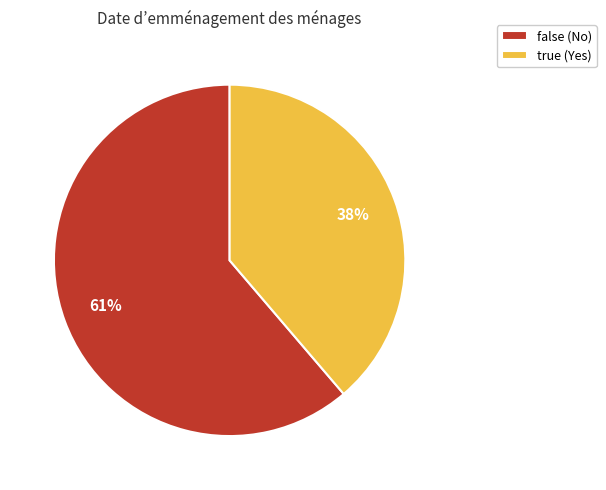

The true slice represents 51% of the pie. True or false?

False